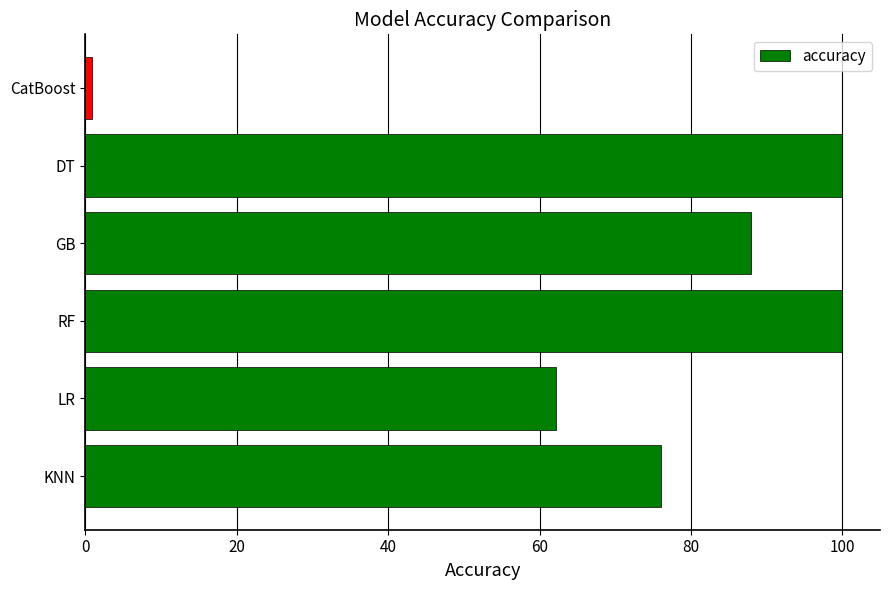

What is the minimum value shown in the chart?

0.9